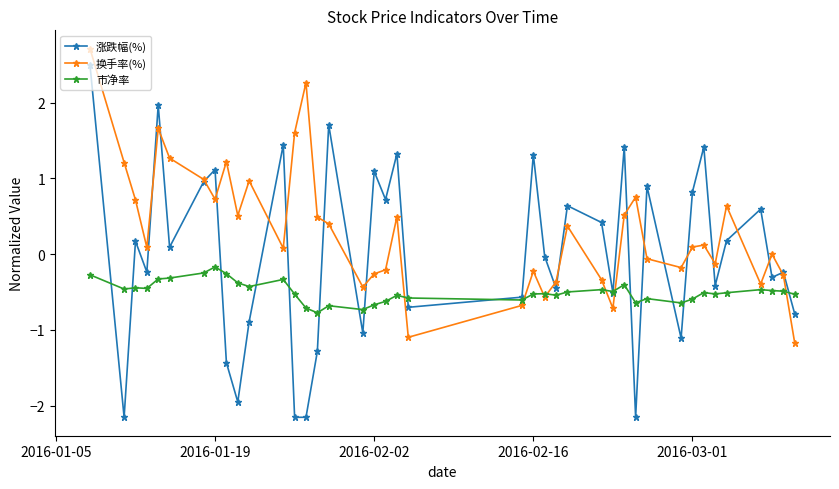

How many lines are shown in the chart?

3